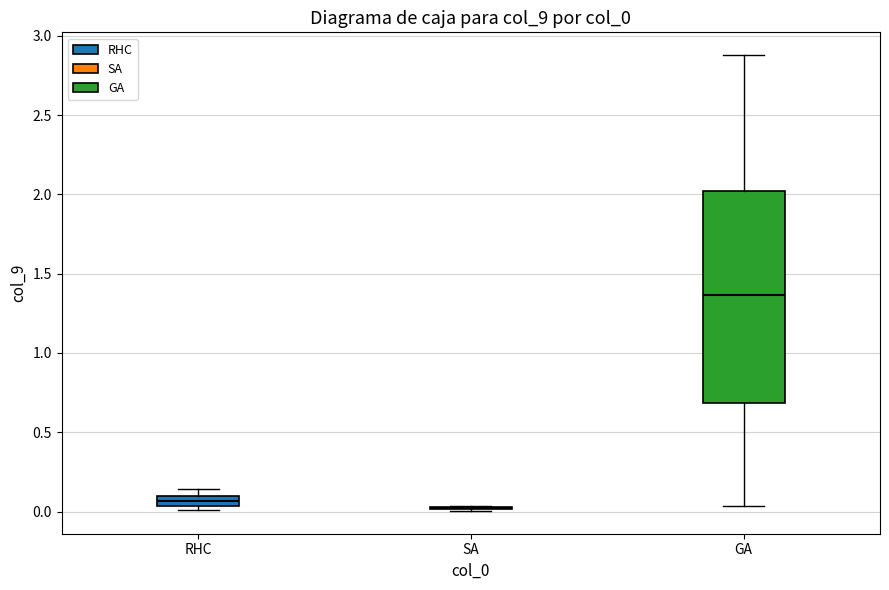

Comparing the boxes themselves (not the whiskers), which one is the tallest?

GA